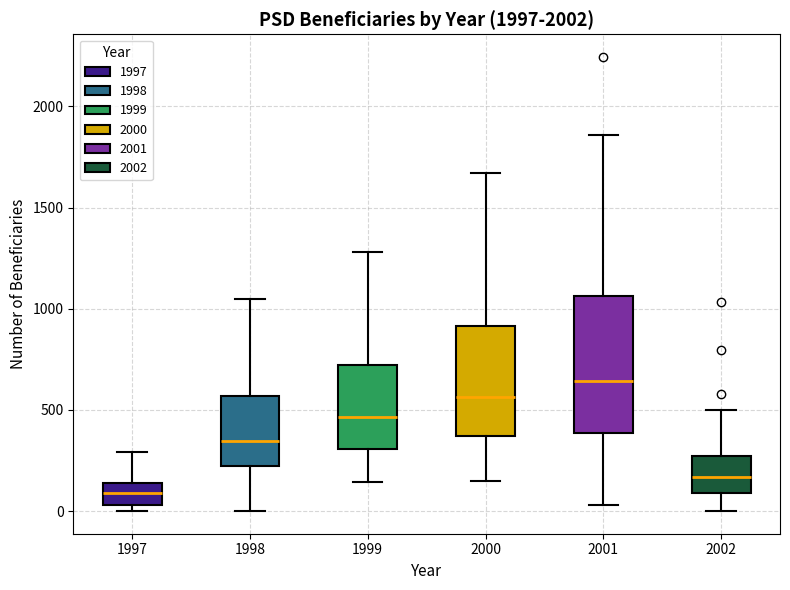

Where is the lower edge of the box at x = 2002 on the y-axis? The values are not printed on the chart, so give them approximately, as read against the axis.

100